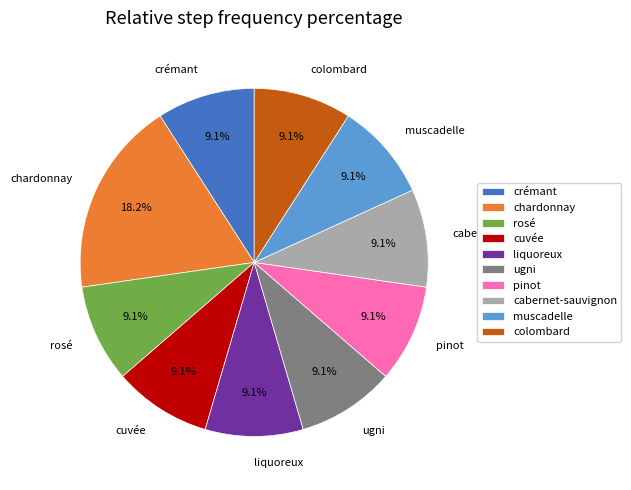

Does liquoreux account for over 50% of the chart?

No